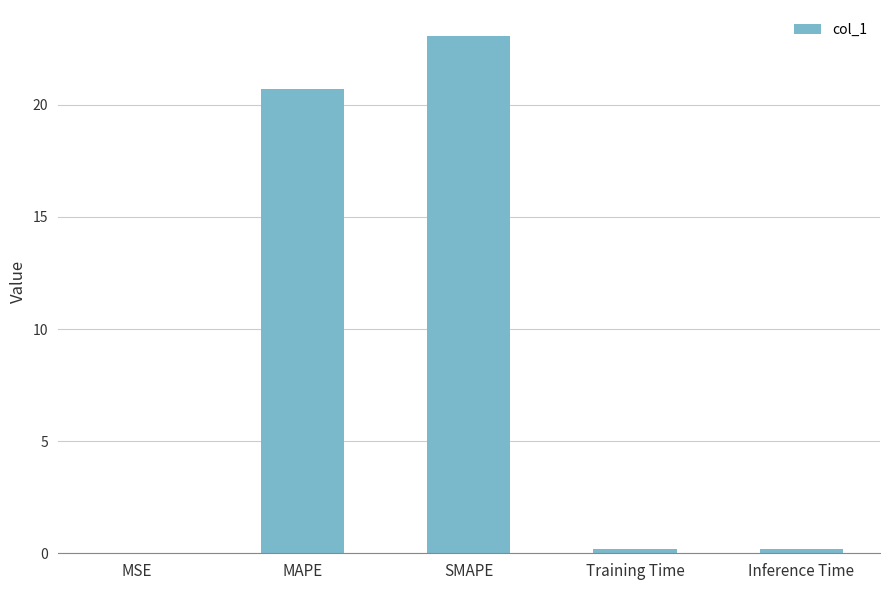

Which has a higher value, MAPE or MSE?

MAPE